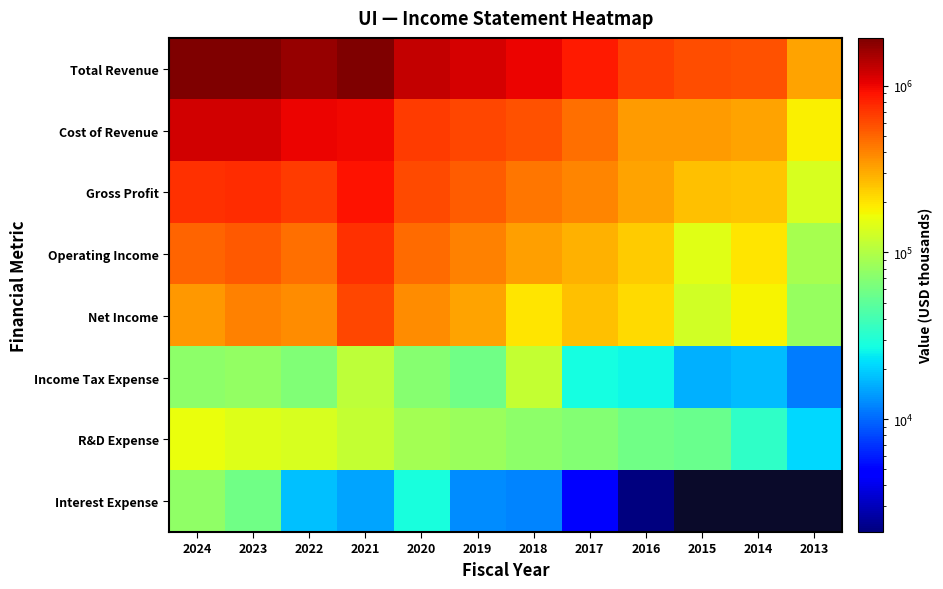

Rank the series at 2014 from highest to lowest value.

Total Revenue, Cost of Revenue, Gross Profit, Operating Income, Net Income, R&D Expense, Income Tax Expense, Interest Expense